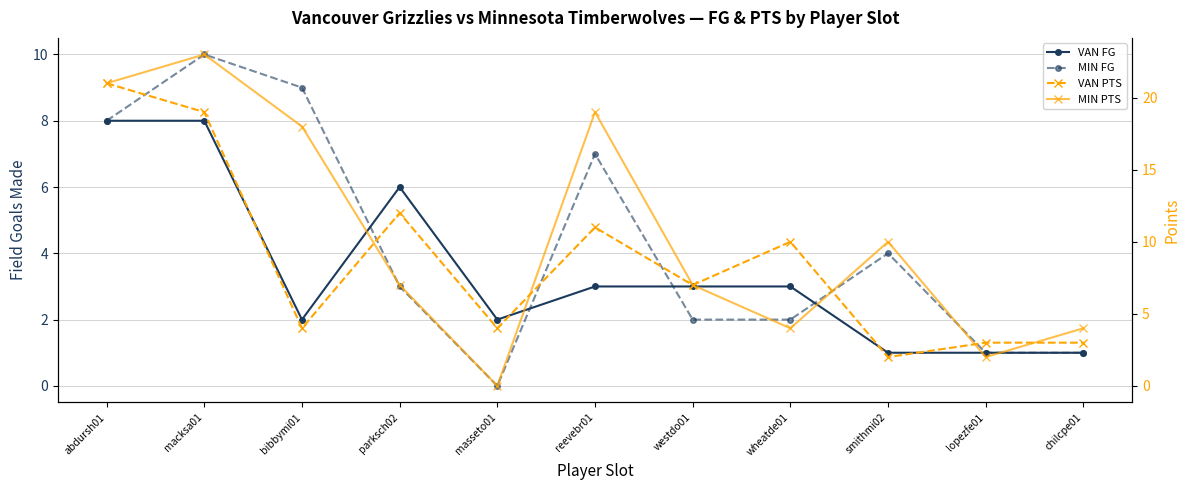

Rank the series by their maximum value, from lowest to highest.

VAN FG, MIN FG, VAN PTS, MIN PTS